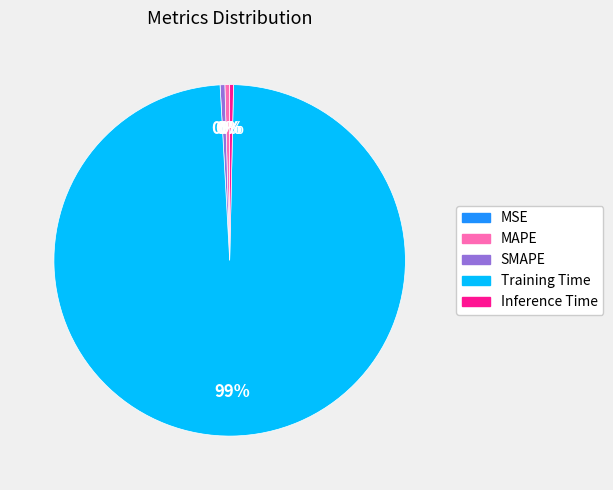

Which slice is the largest?

Training Time